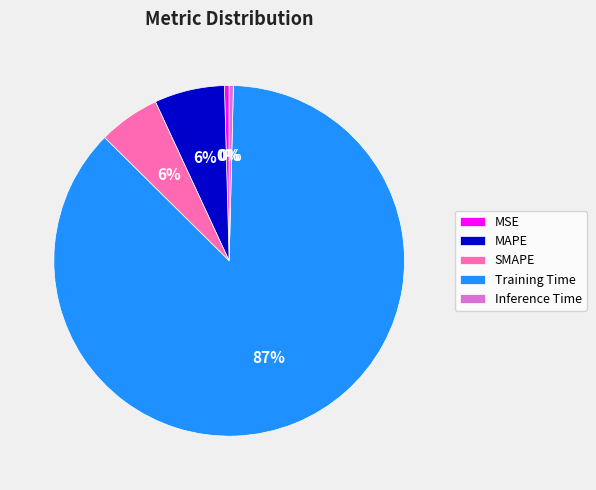

To the nearest percent, what is the combined percentage of Inference Time and SMAPE?

6%